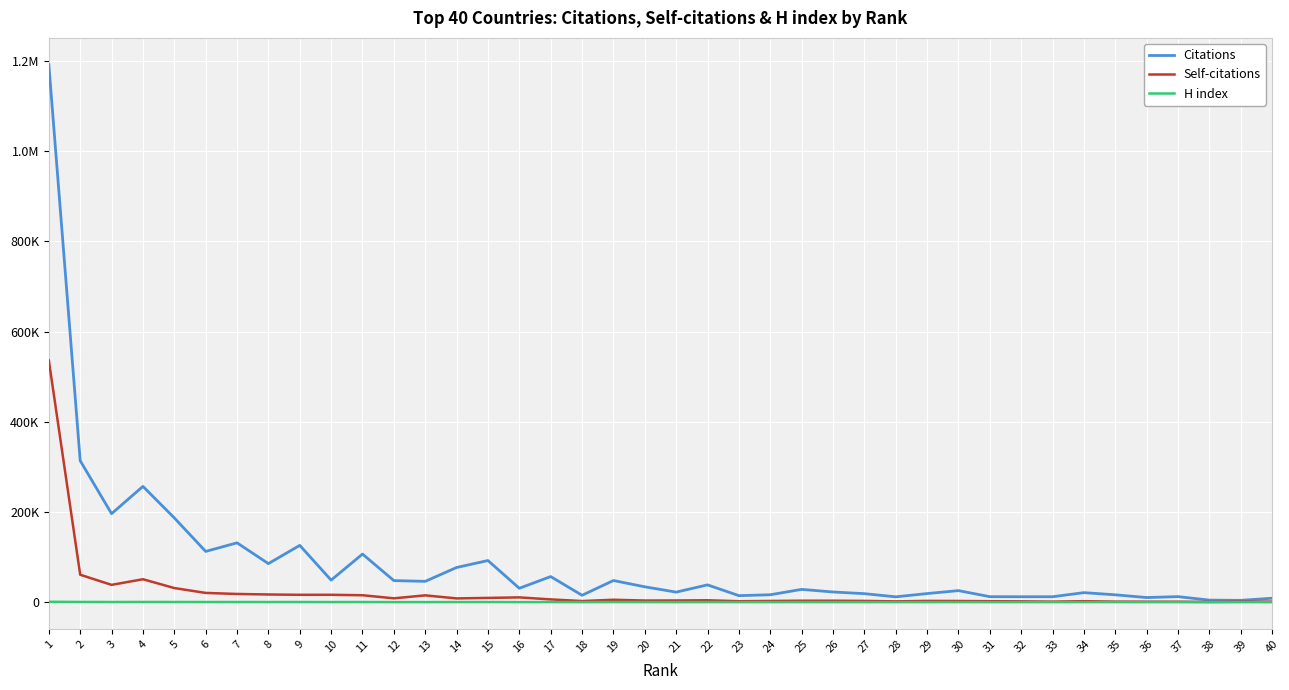

What is the value of the Self-citations point at the 38th from the left?

573